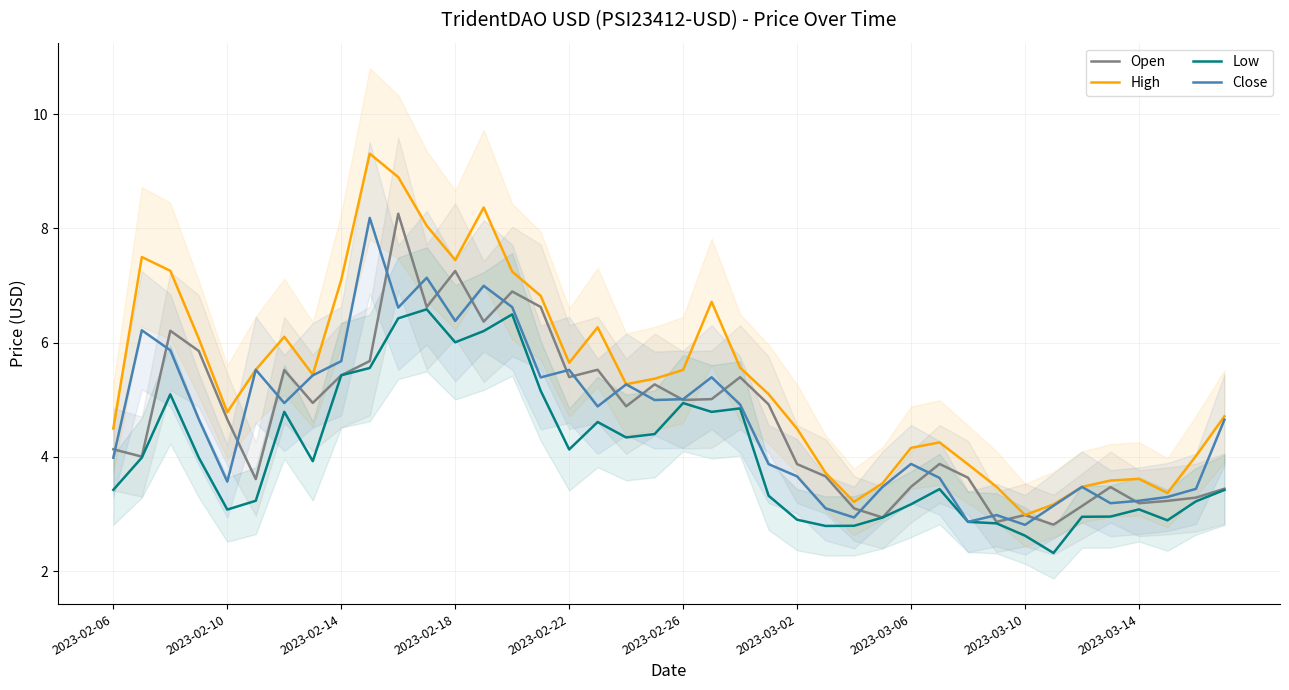

Which series ends up on top after the final intersection of Open and Close?

Close